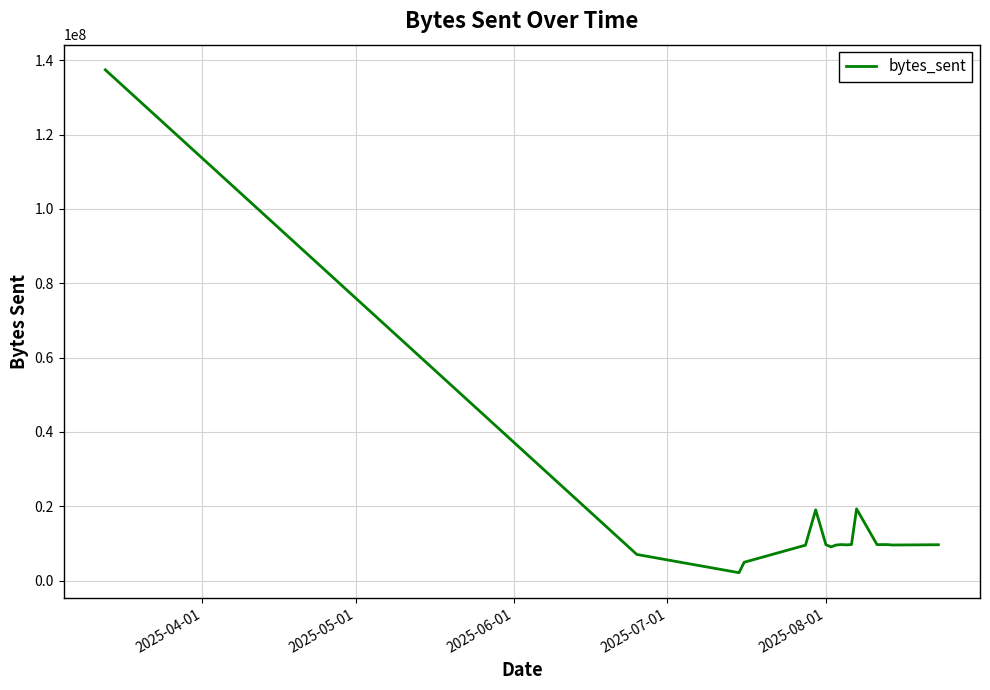

What is the difference between the maximum and minimum values?

135309169